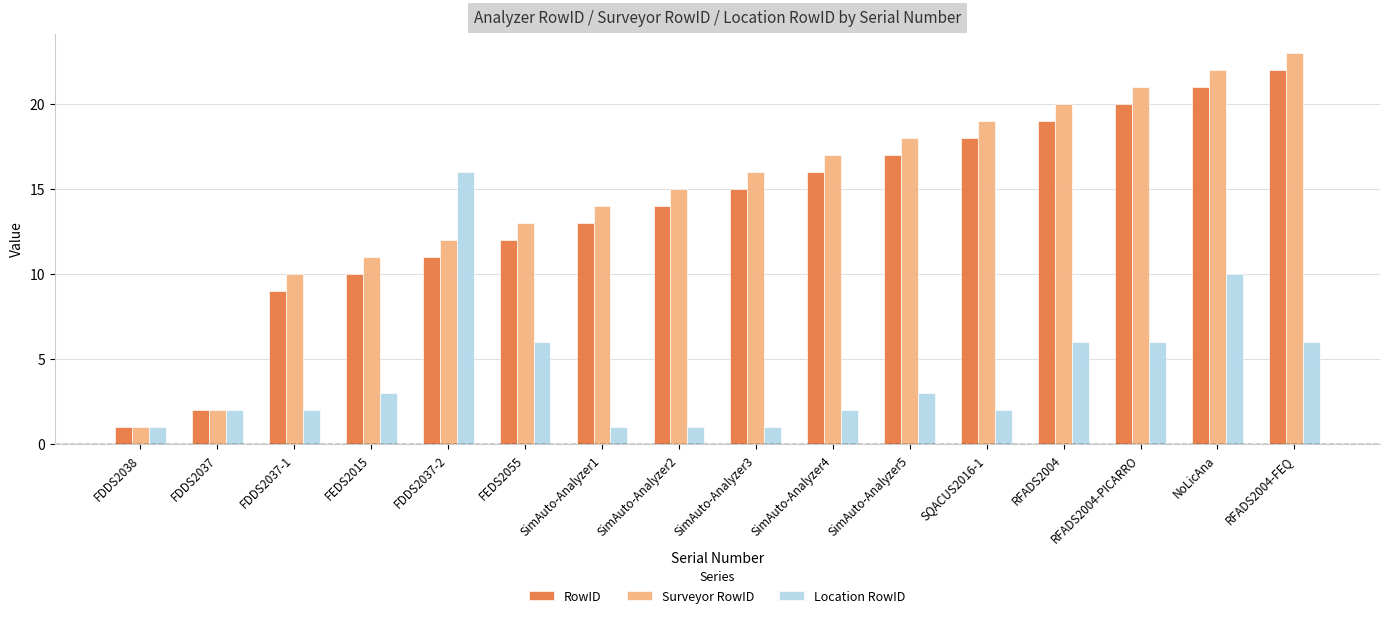

What is the average value of the Surveyor RowID series?

15